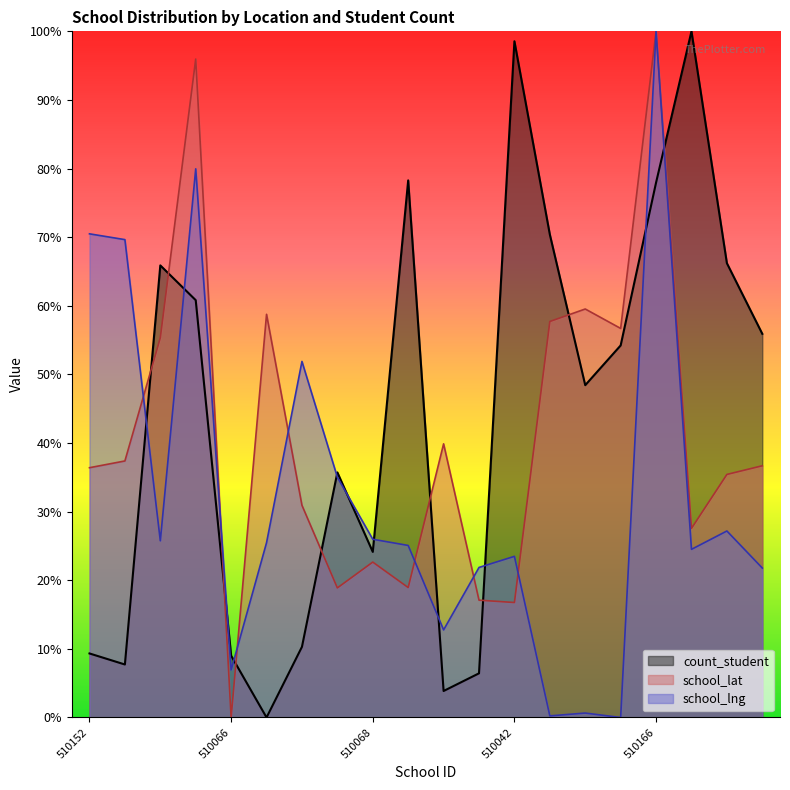

What is the label of the 8th point from the right?

510042